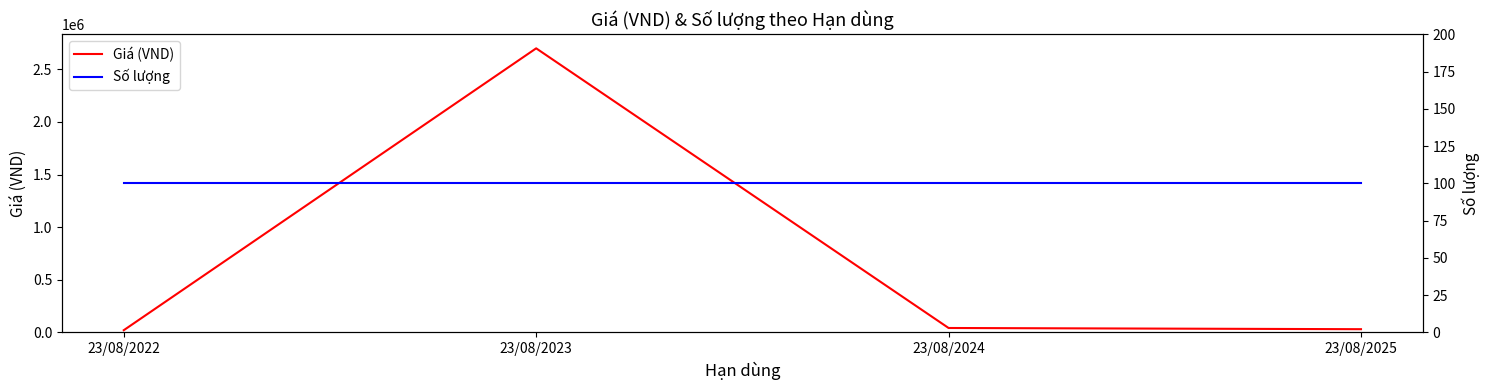

Reading left to right, list all the values displayed in this chart.

Giá (VND): 23/08/2022=21000	23/08/2023=2700000	23/08/2024=42000	23/08/2025=30595
Số lượng: 23/08/2022=100	23/08/2023=100	23/08/2024=100	23/08/2025=100